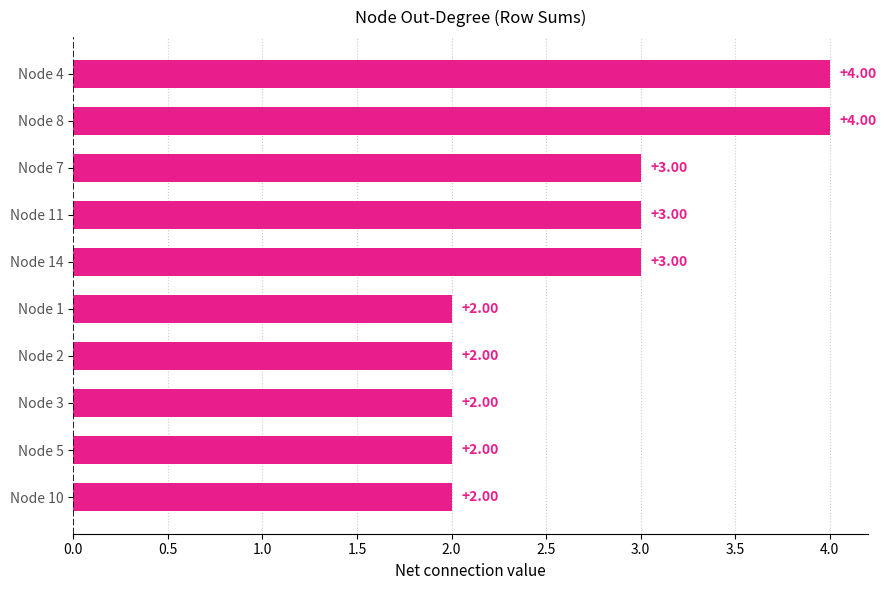

What is the ratio of the value at Node 4 to the value at Node 2?

2.0